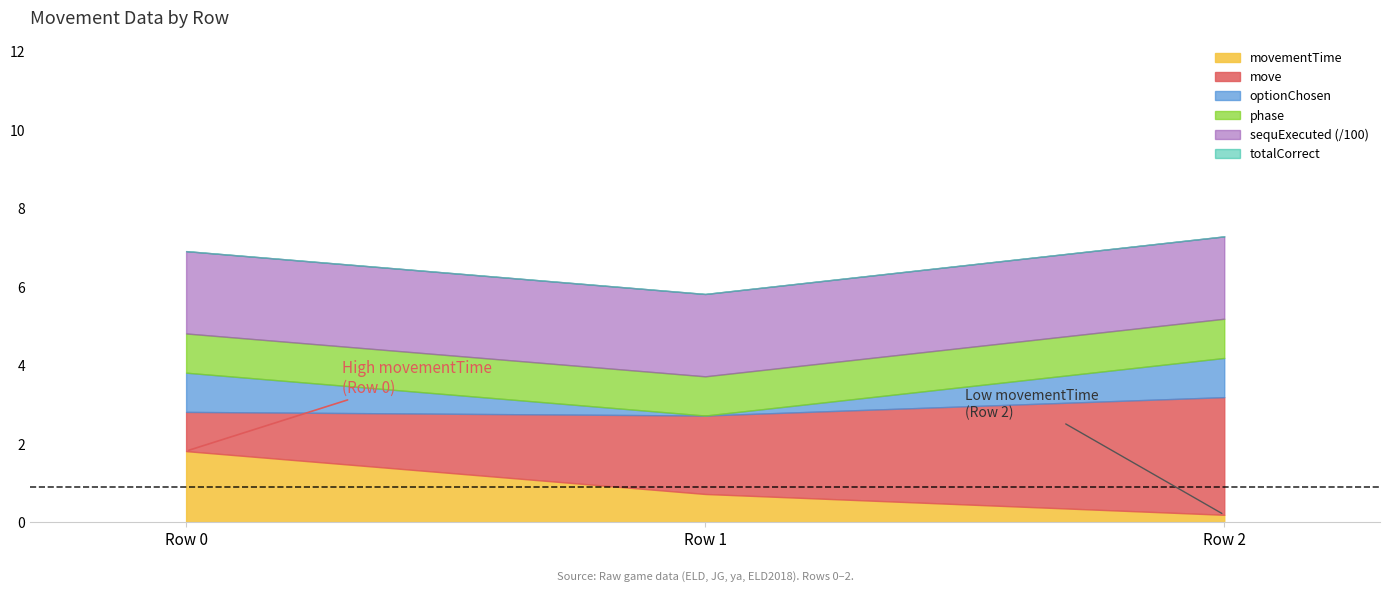

What is the total value across all series at 1?

213.7